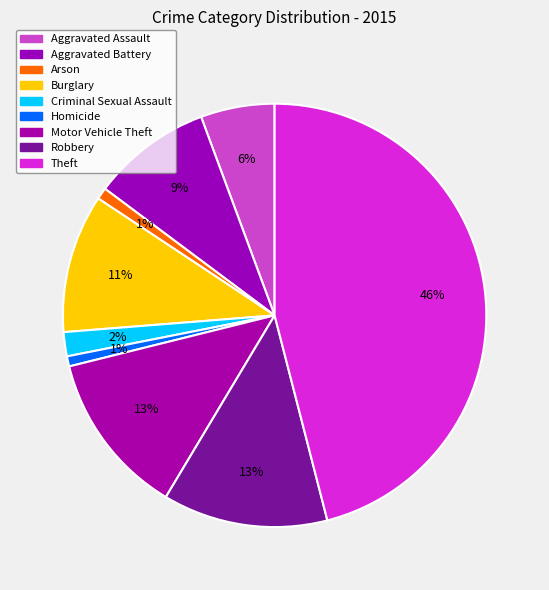

To the nearest percent, what is the average slice percentage?

11%